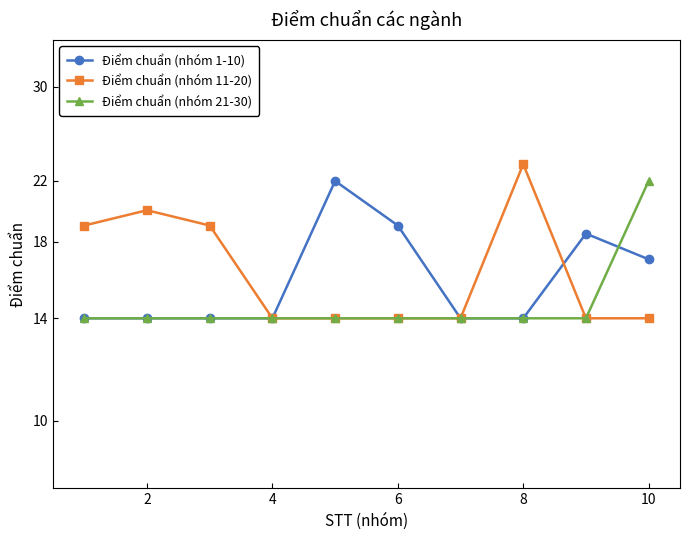

Which series has the largest total across all categories?

Điểm chuẩn (nhóm 11-20)